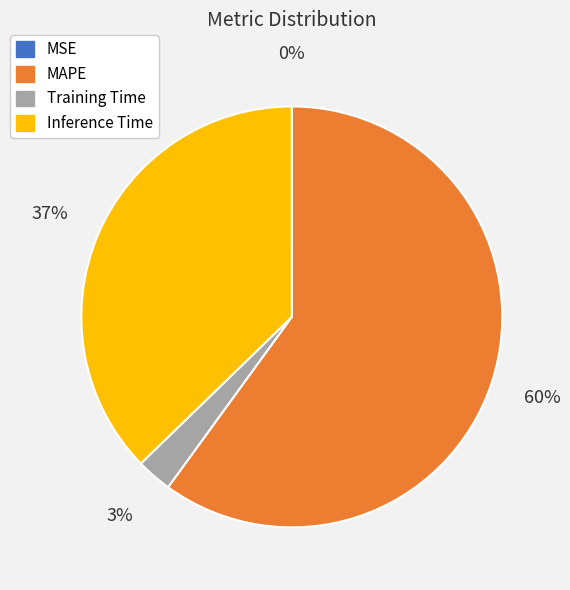

What is the largest slice in the pie chart?

MAPE